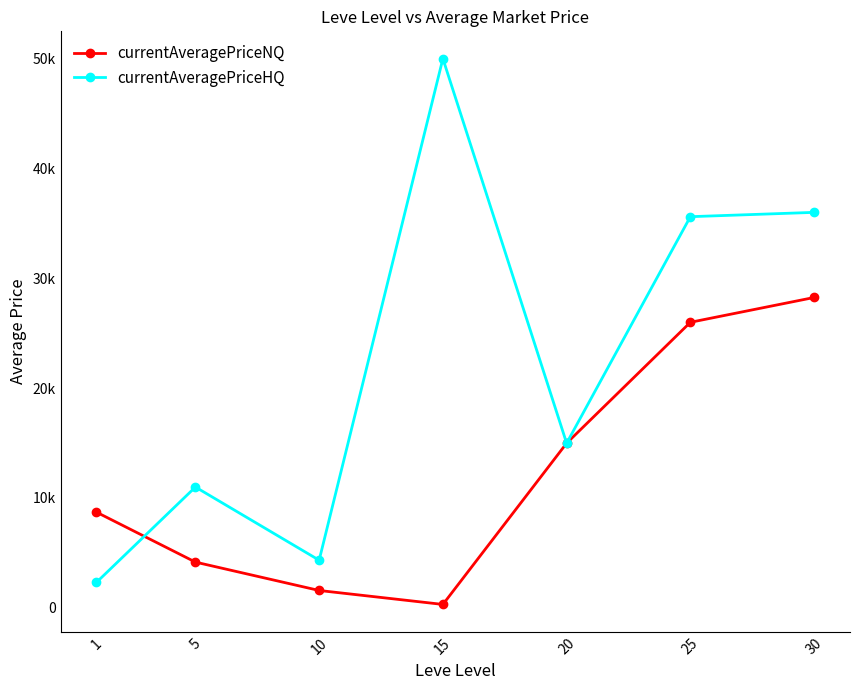

Which series ends up on top after the final intersection of currentAveragePriceNQ and currentAveragePriceHQ?

currentAveragePriceHQ